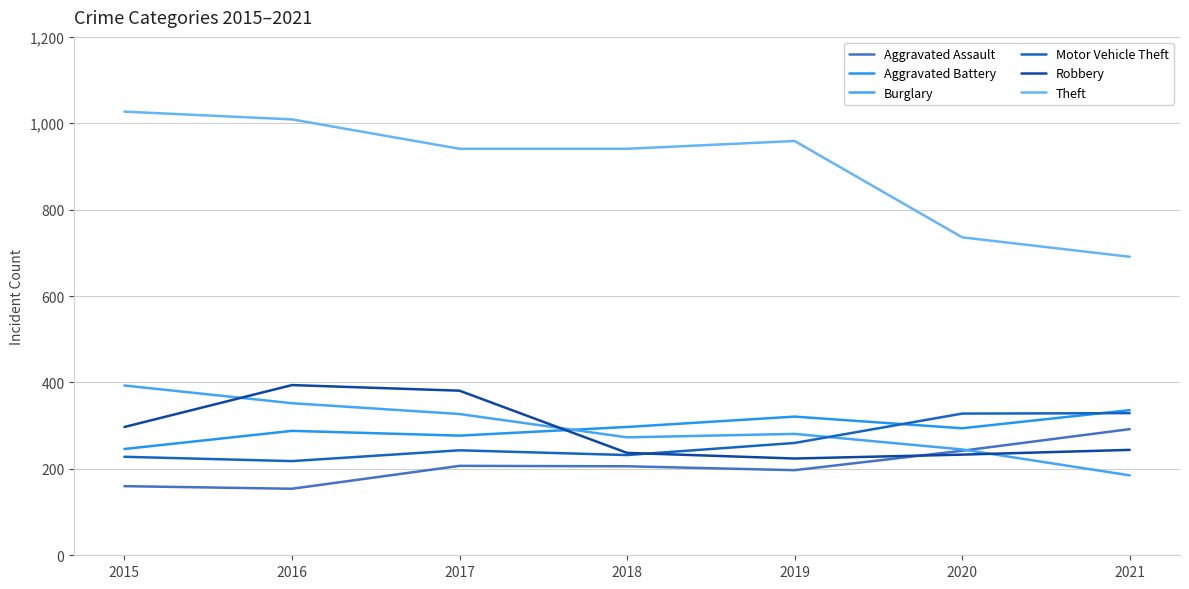

True or false: Burglary has more than 0 points higher than both neighbors.

True